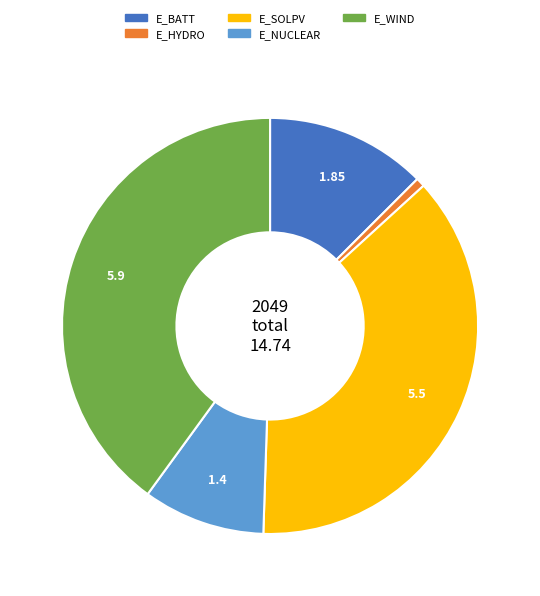

Is there a majority slice in this chart?

No